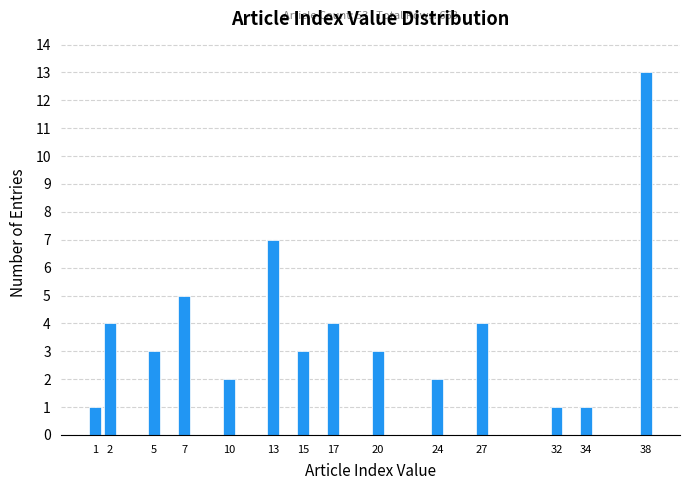

Reading left to right, list all the values displayed in this chart.

1	4	3	5	2	7	3	4	3	2	4	1	1	13